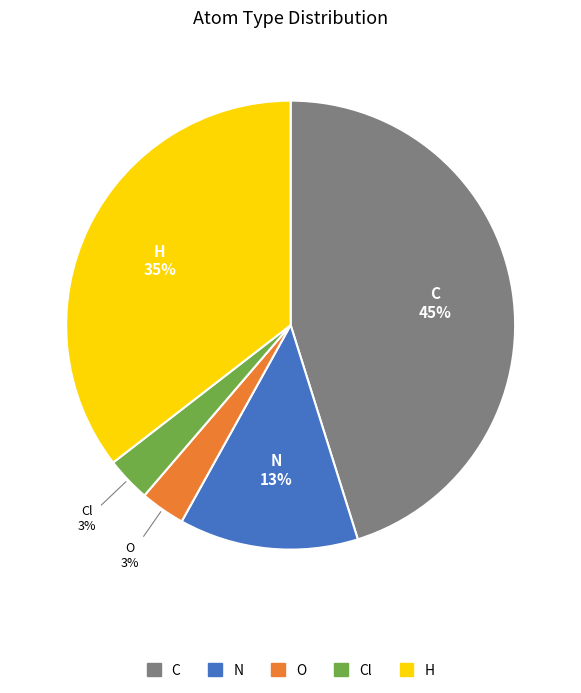

To the nearest percent, what is the average slice percentage?

20%